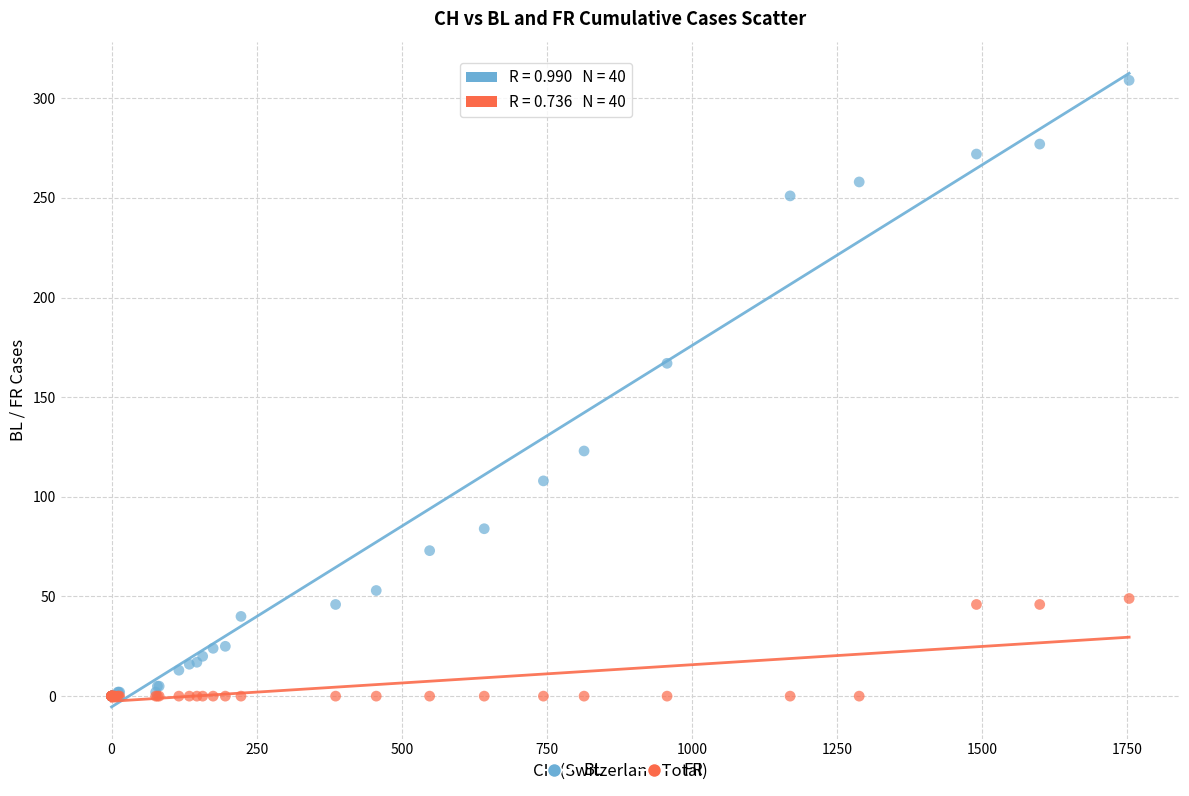

Which series reaches the maximum Y coordinate?

BL